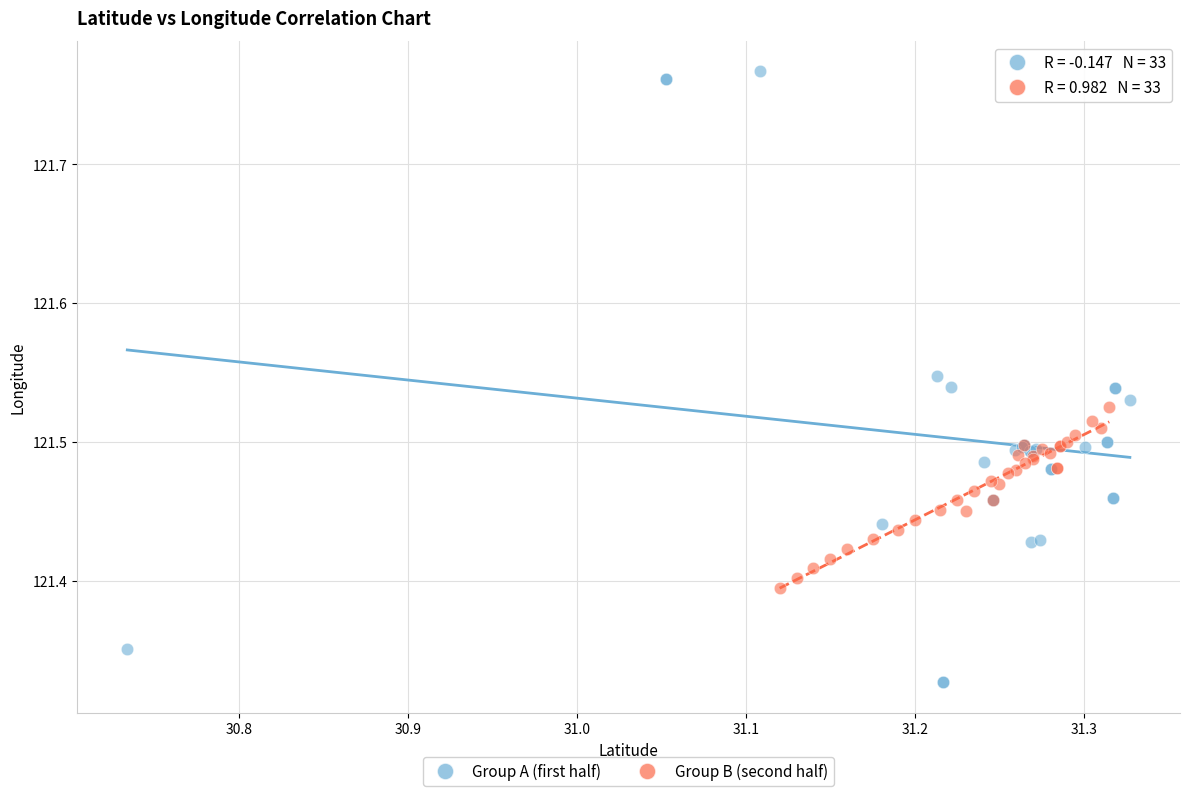

What are all the series names shown in the legend?

Group A (first half), Group B (second half)